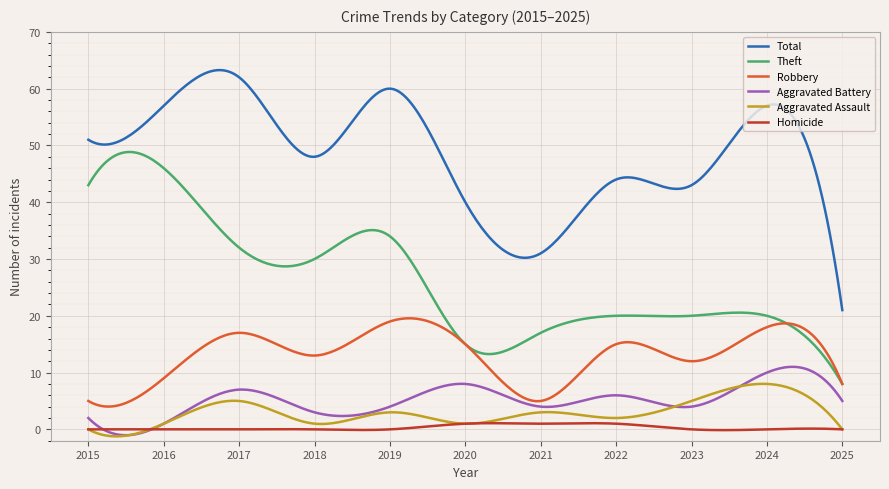

What is the maximum value for Aggravated Battery?

11.0